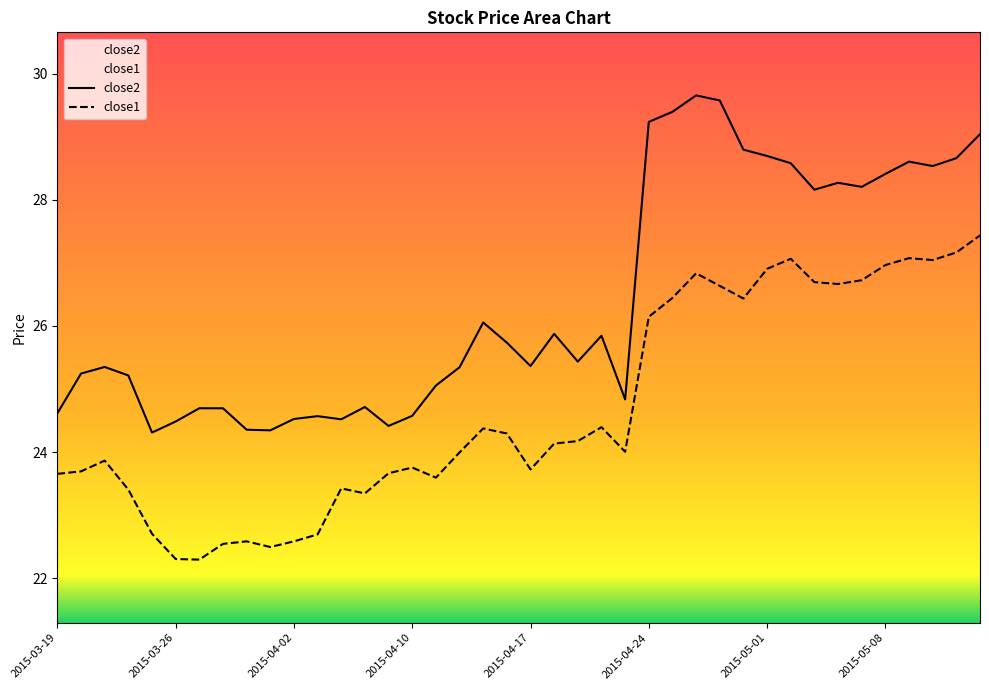

Which series changed the most between 2015-04-08 and 2015-04-27?

close2